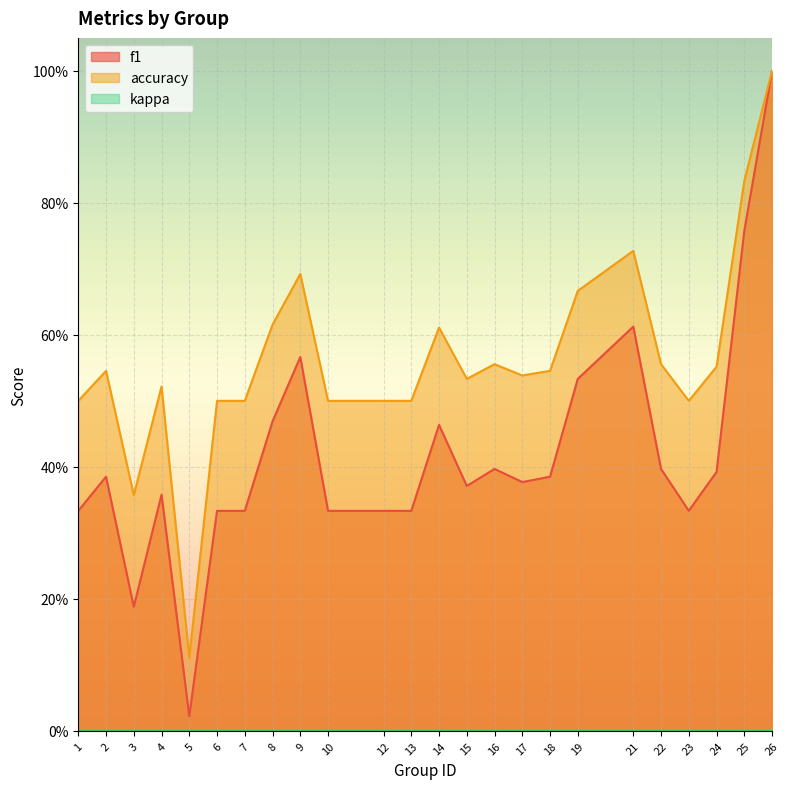

What is the difference between the second highest and minimum values in the f1 series?

0.7